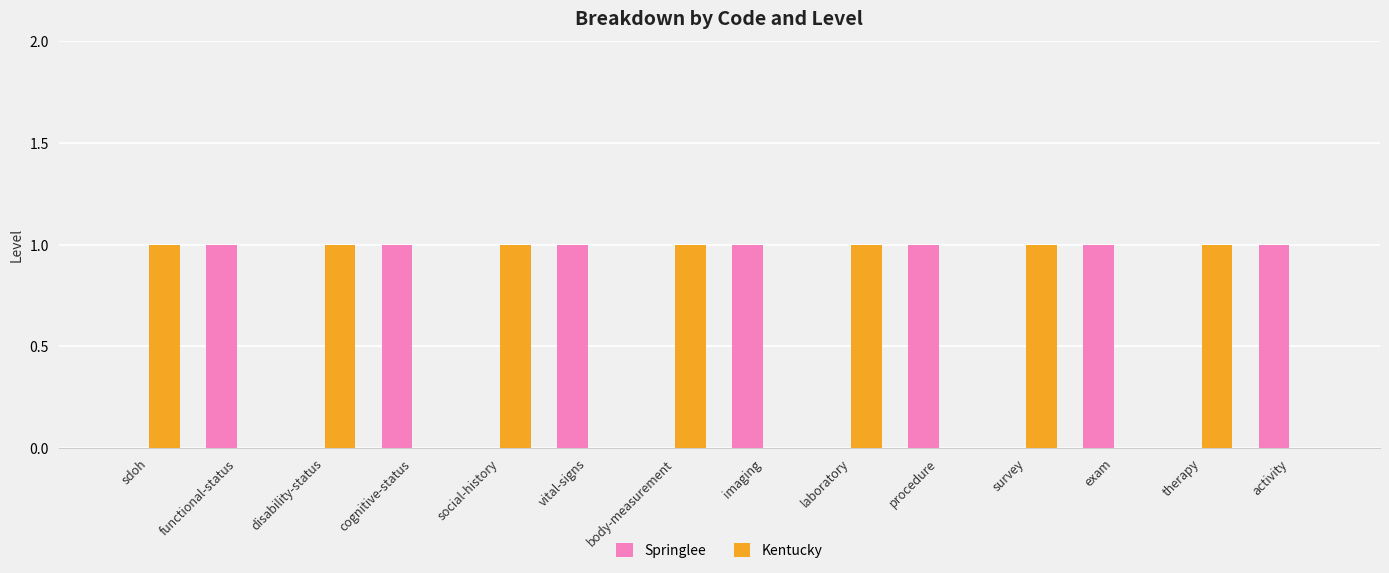

The value of Springlee at body-measurement is 0. True or false?

True